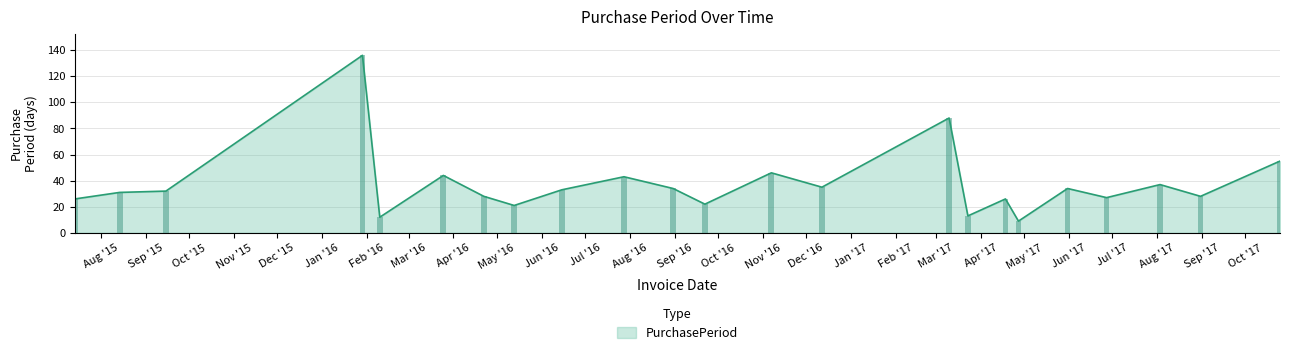

What is the minimum value shown in the chart?

9